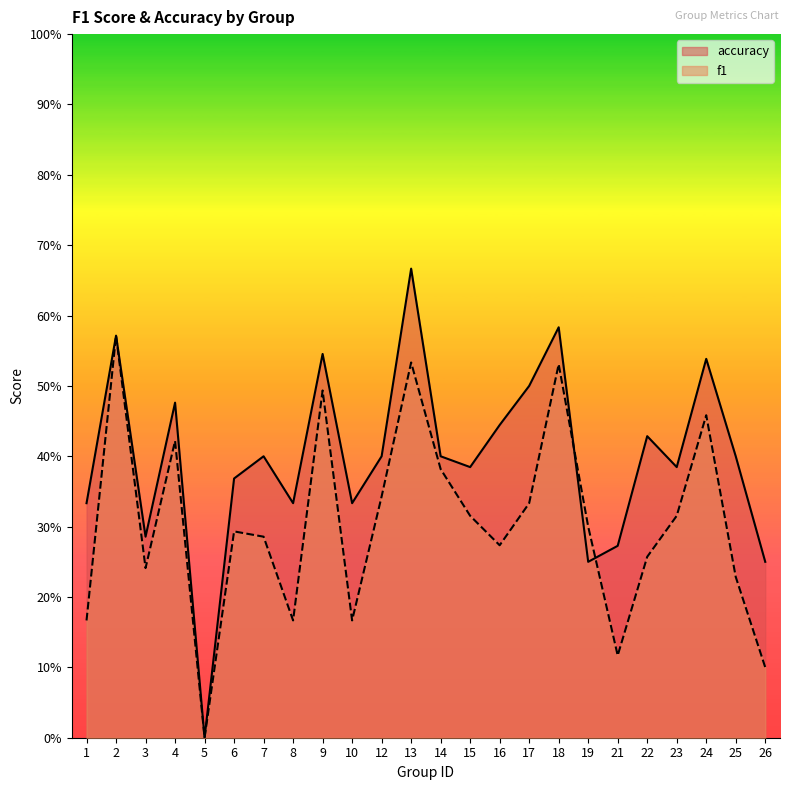

Where is accuracy nearest to the value 0?

5